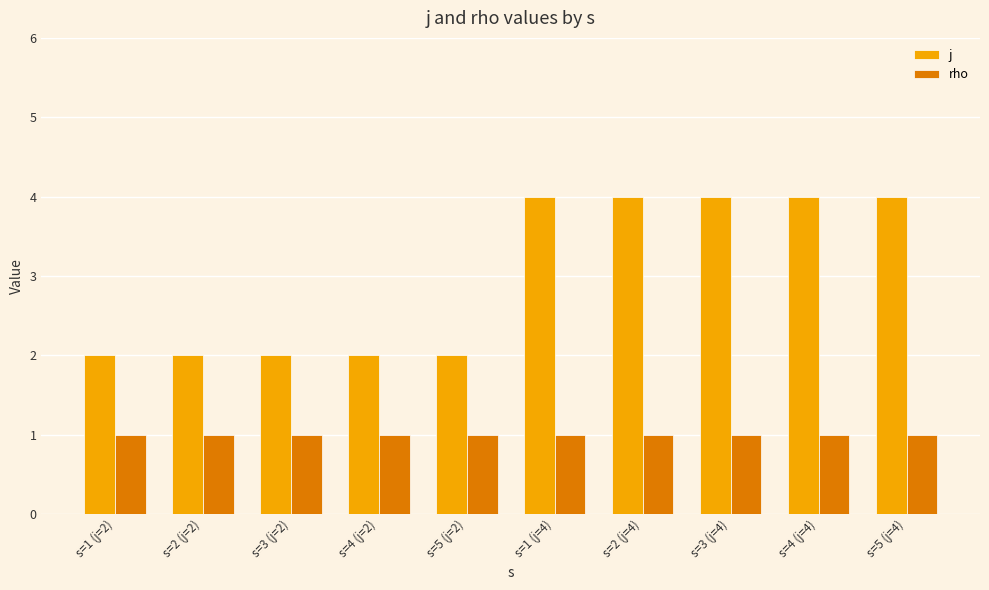

What is the maximum value for rho?

1